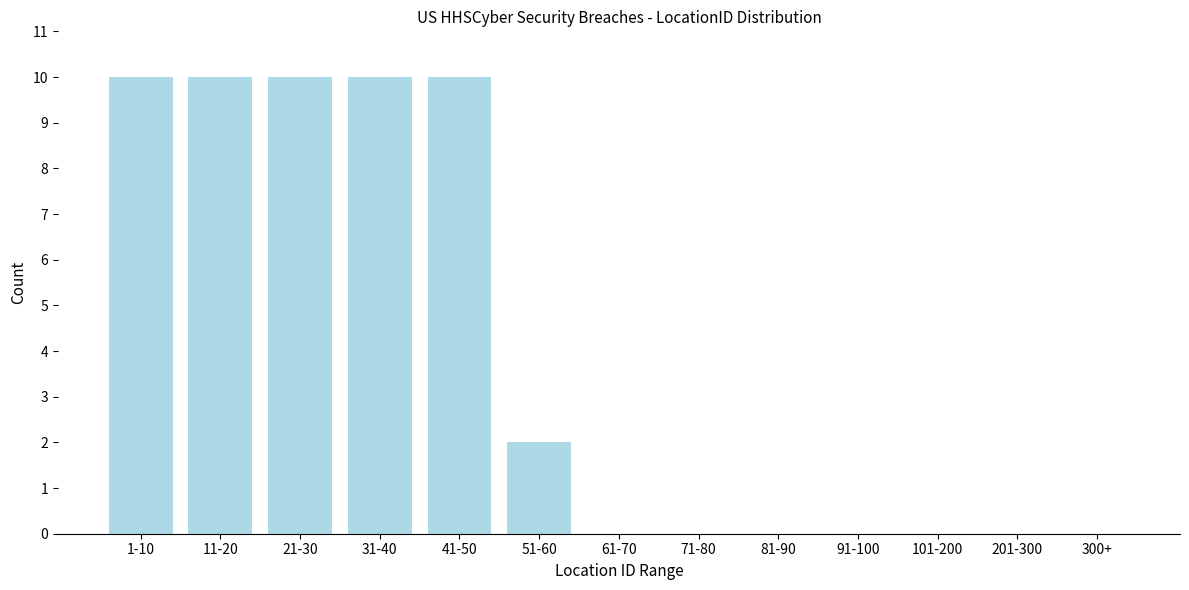

Reading left to right, transcribe all the data shown in this chart.

1-10=10	11-20=10	21-30=10	31-40=10	41-50=10	51-60=2	61-70=0	71-80=0	81-90=0	91-100=0	101-200=0	201-300=0	300+=0